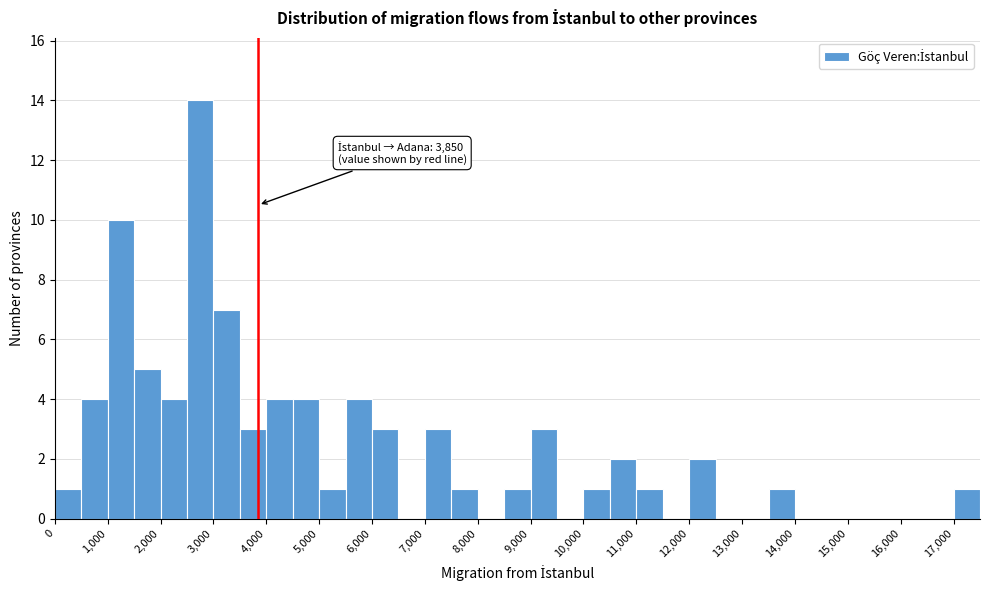

Which range on the x-axis has the tallest bar?

2500 to 3000